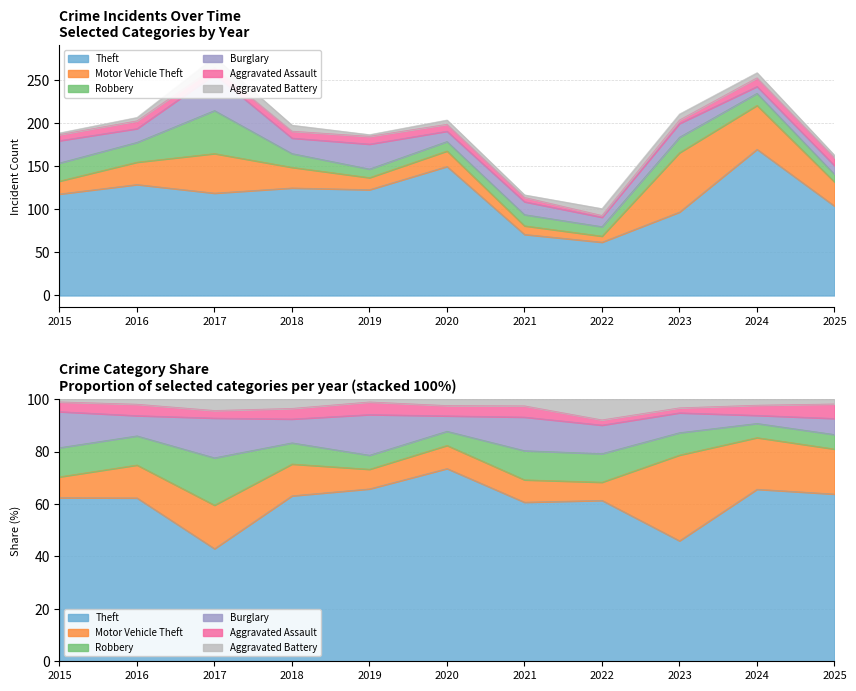

In Burglary, how many points are lower than both neighbors (excluding endpoints)?

5